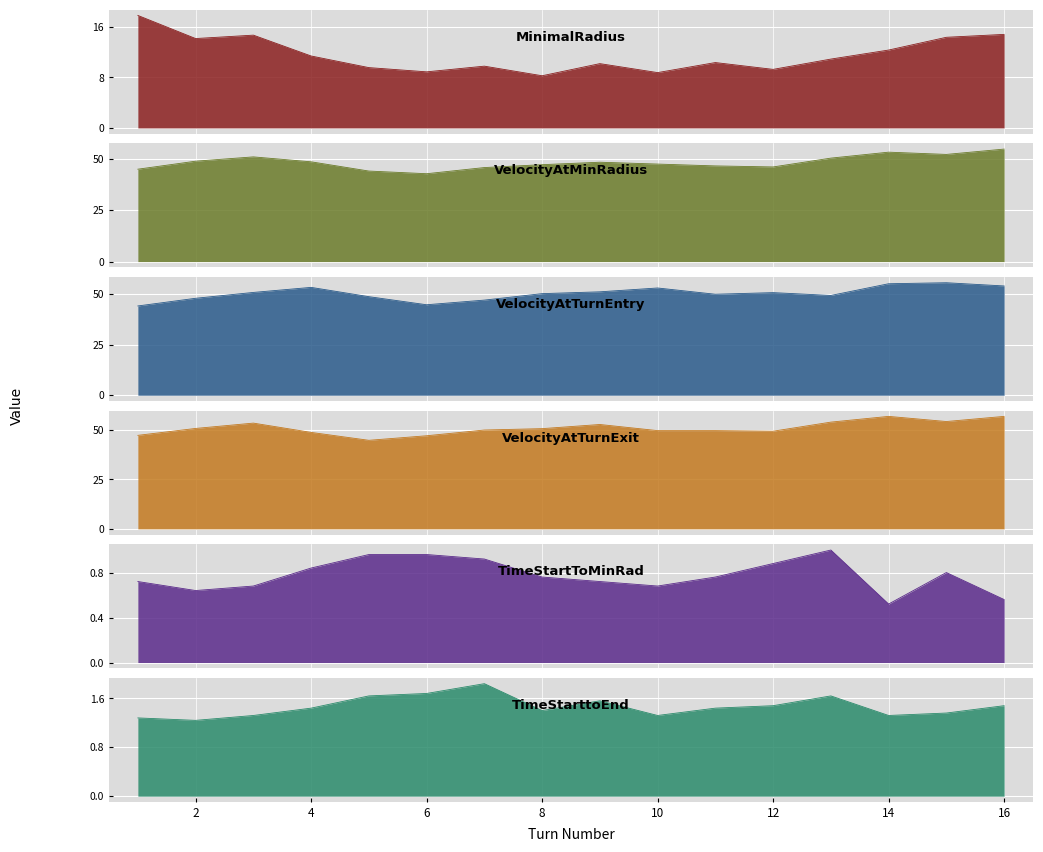

Which category has the lowest value in the VelocityAtTurnExit series?

5